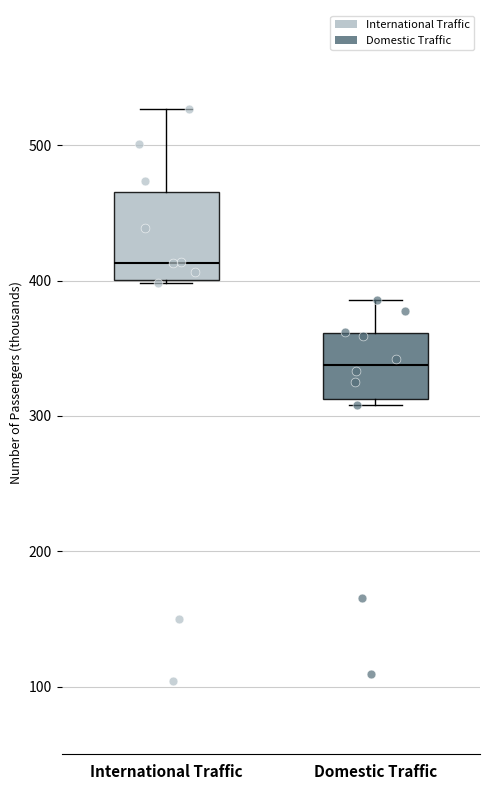

Reading left to right, read every box against the y-axis: the position of its median line, the range the box covers, and the ends of its whiskers. The values are not printed on the chart, so give them approximately, as read against the axis.

International Traffic: median 410, box 400 to 470, whiskers 400 to 530
Domestic Traffic: median 340, box 310 to 360, whiskers 310 (just below the box's lower edge) to 390